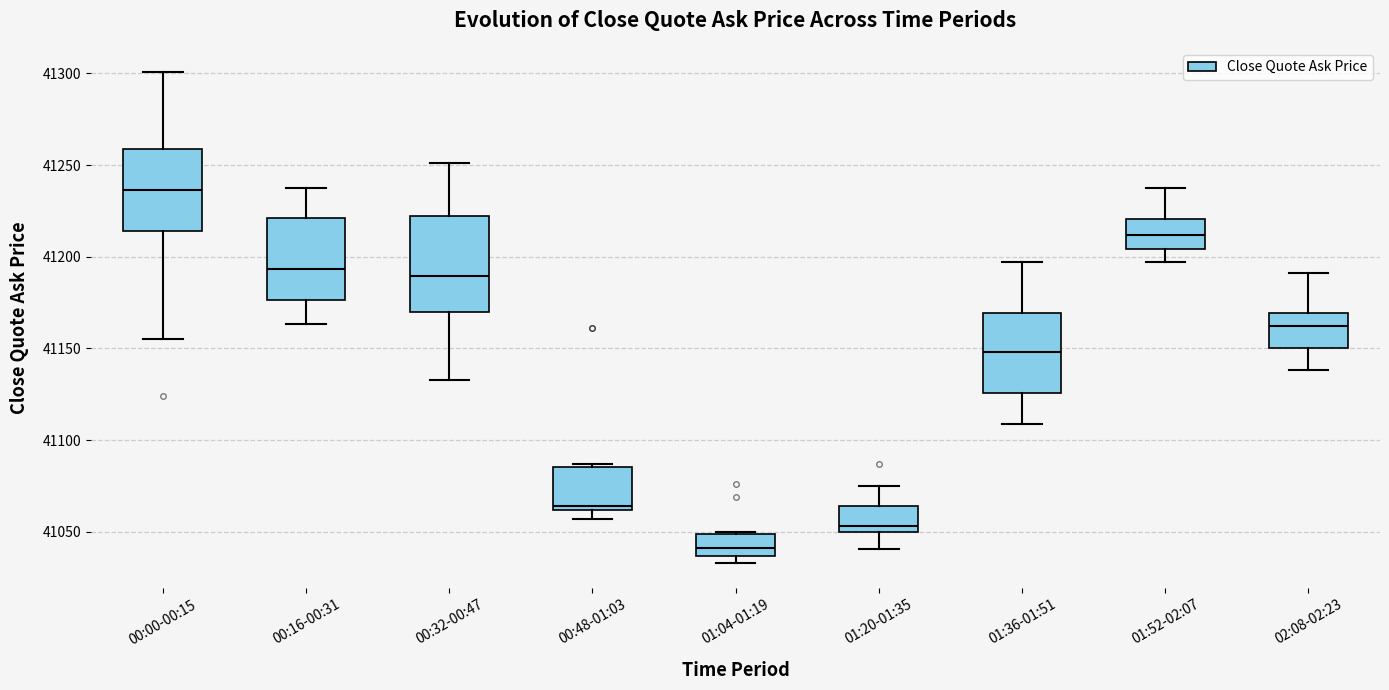

Comparing the boxes themselves (not the whiskers), which one is the tallest?

00:32-00:47